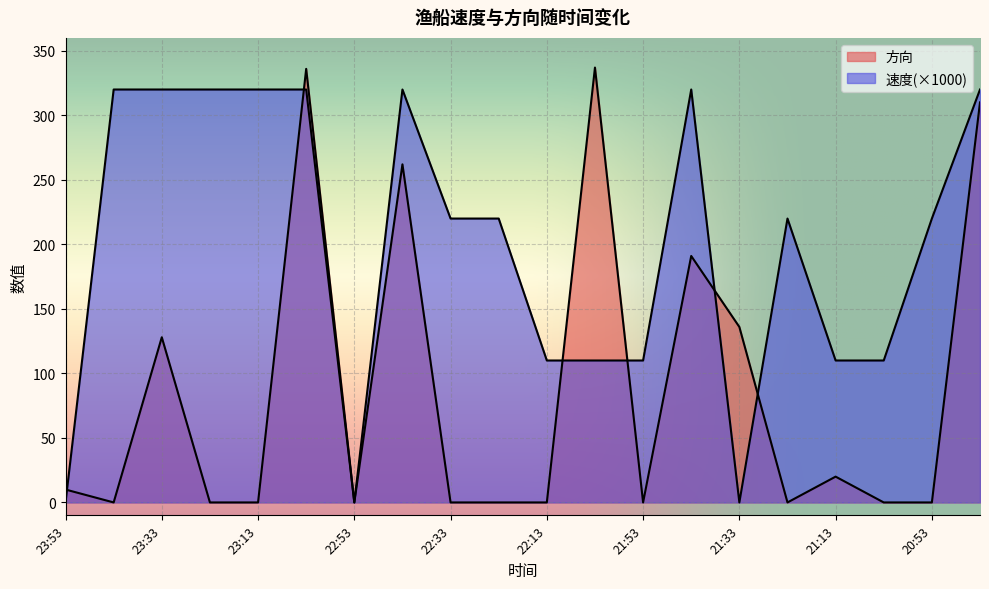

What is the label of the 19th point from the left?

20:53